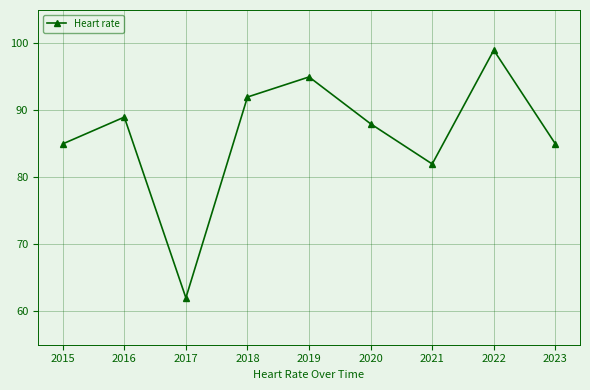

Between 2016 and 2018, which is larger?

2018